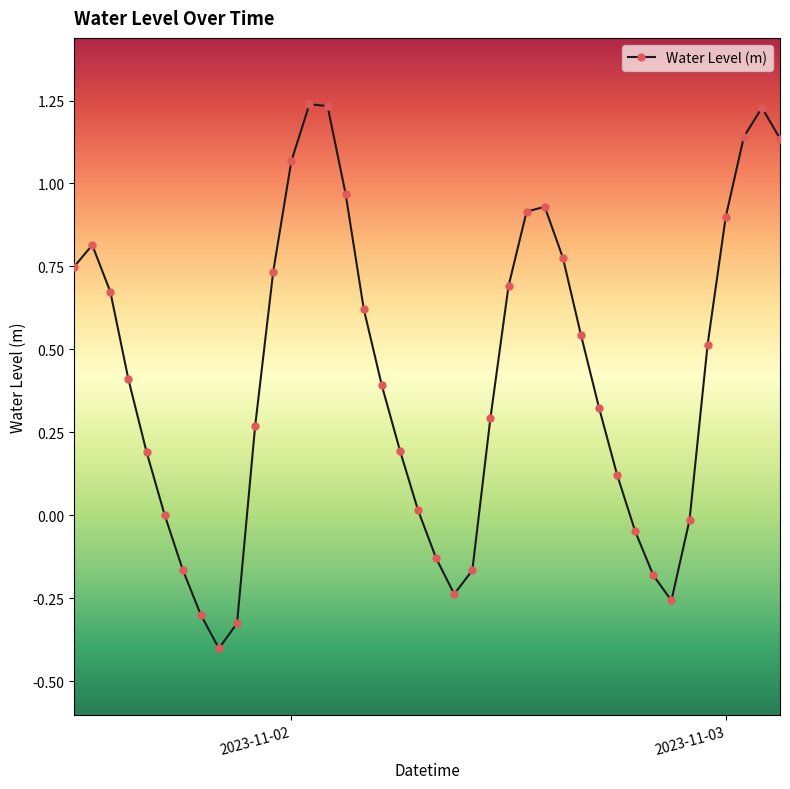

What is the smallest value displayed?

-0.4